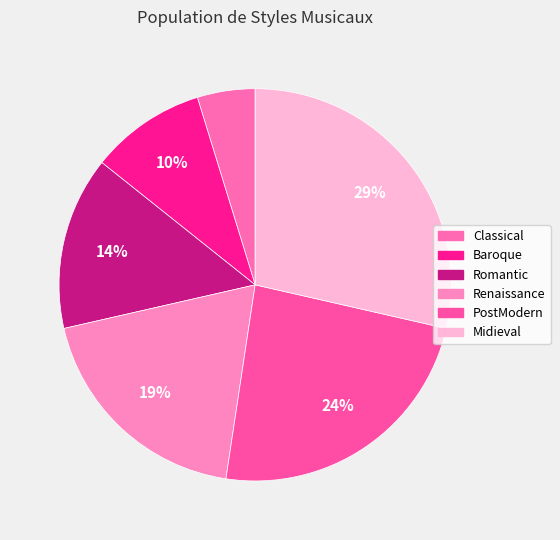

How many slices are in this pie chart?

6